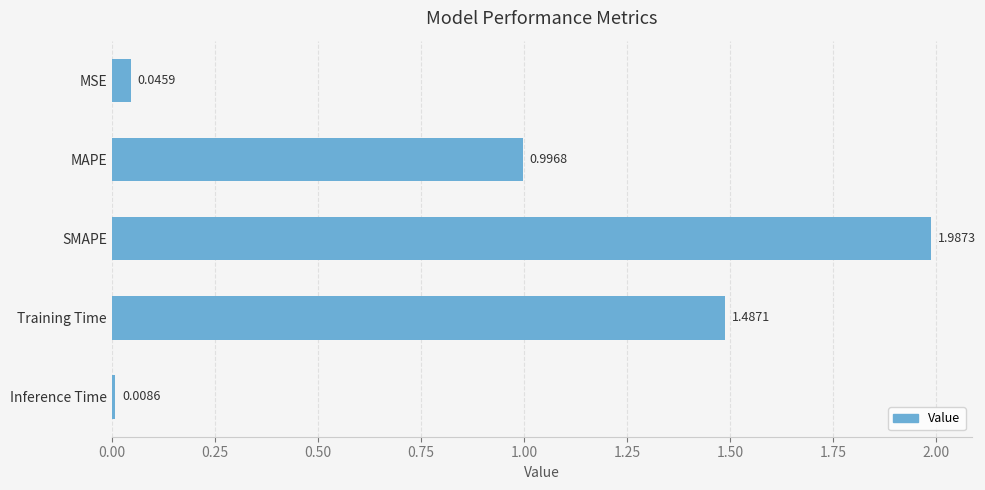

What is the label of the 1st bar from the top?

MSE